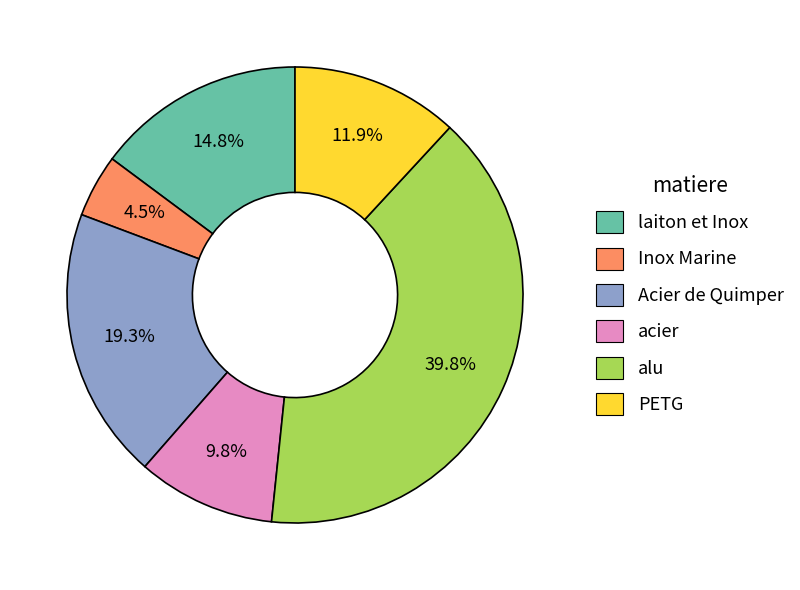

Is there any slice that represents more than half of the pie?

No